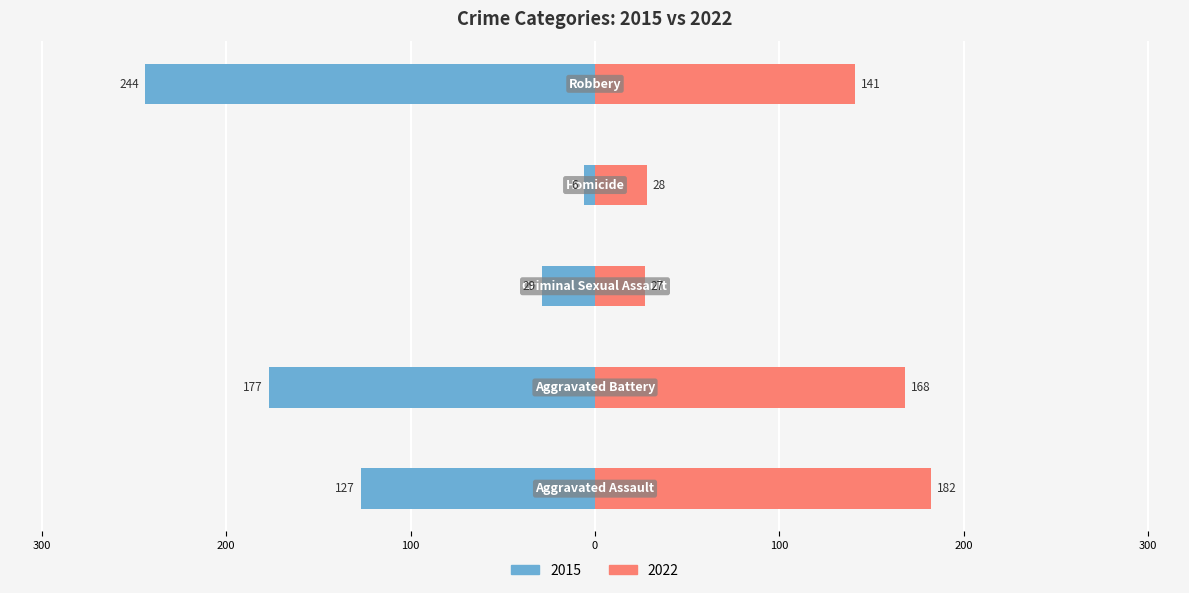

How many categories are shown in the chart?

5